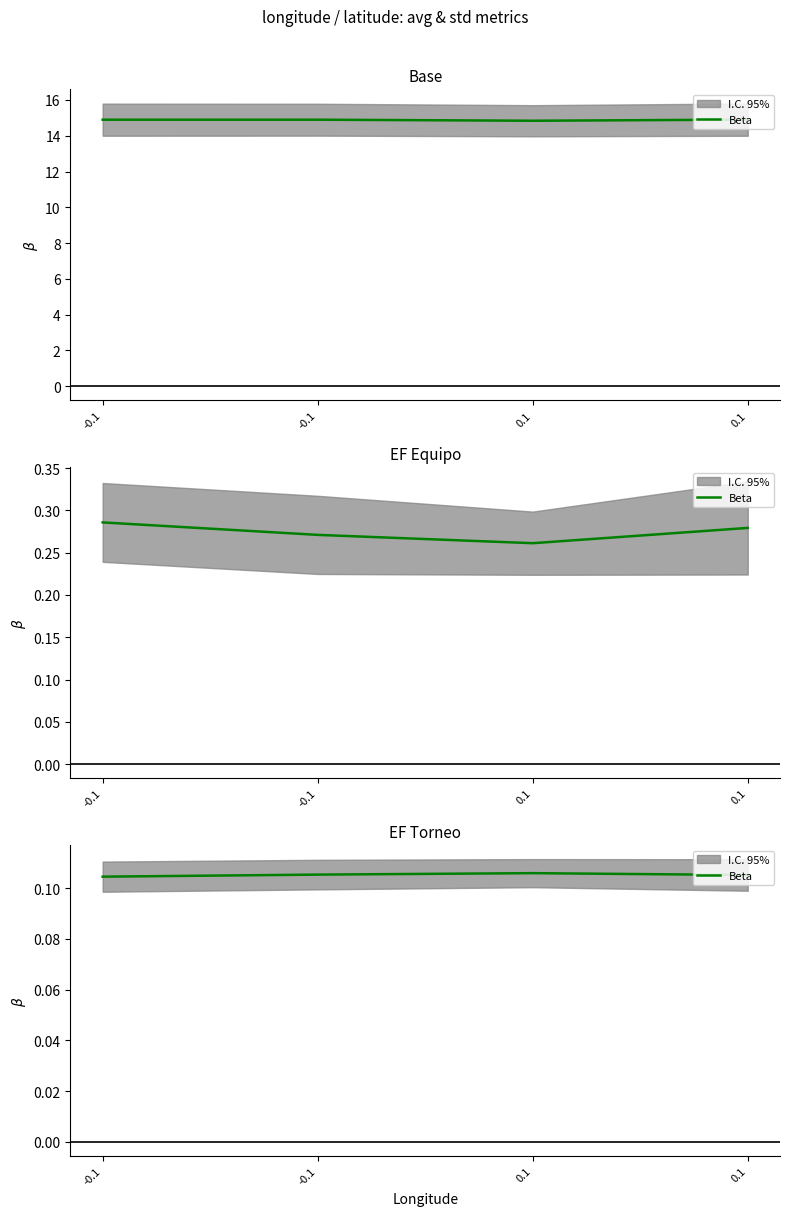

Does the chart have visible grid lines?

No